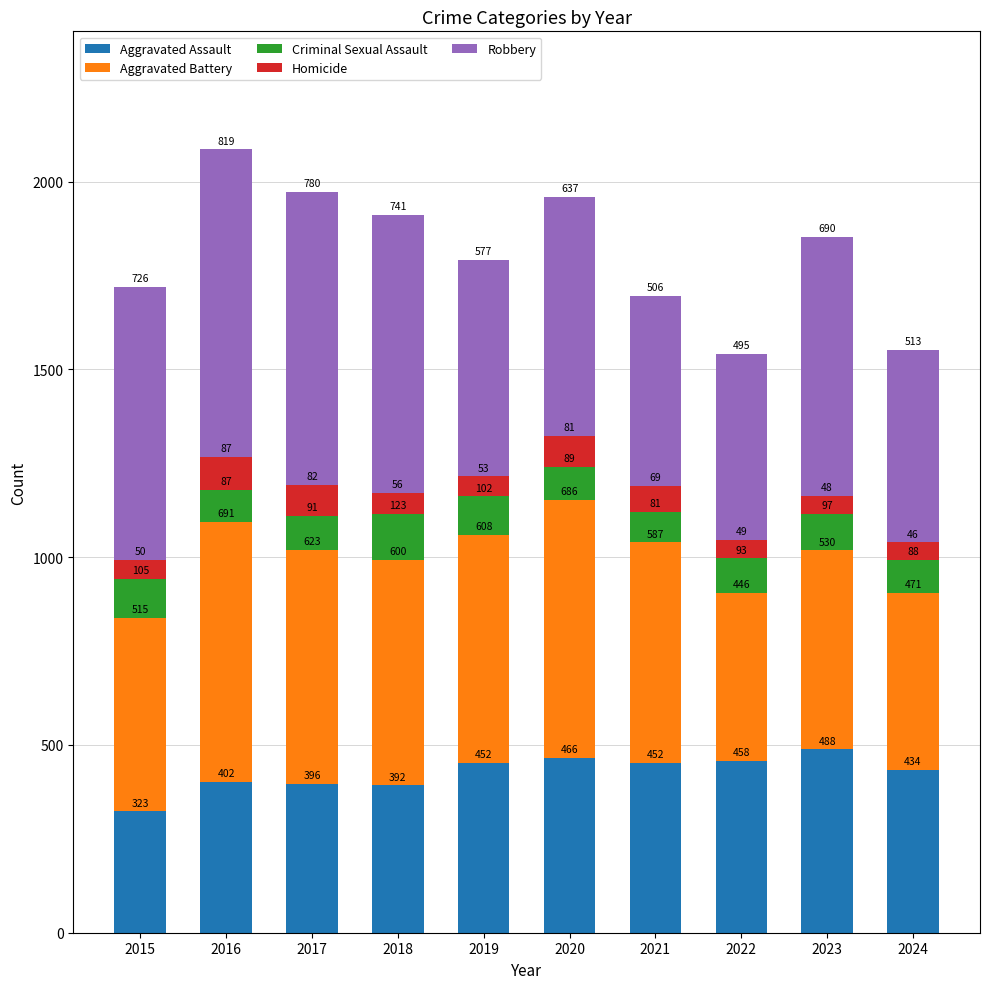

How many bars are there in total?

10